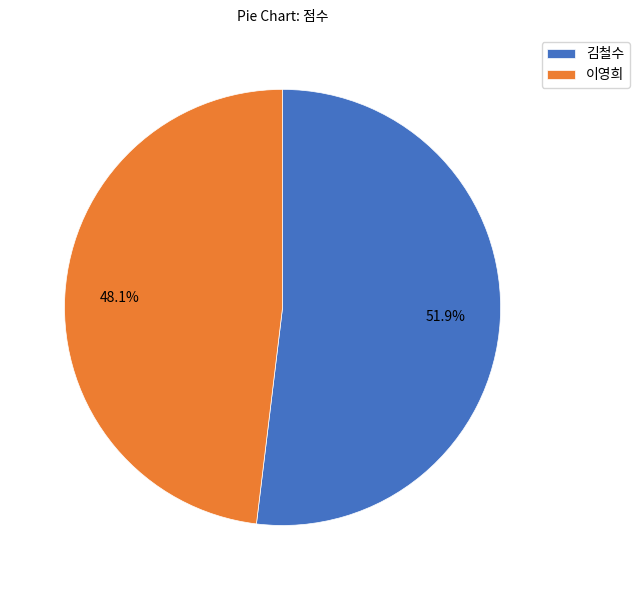

The 이영희 slice represents 58% of the pie. True or false?

False